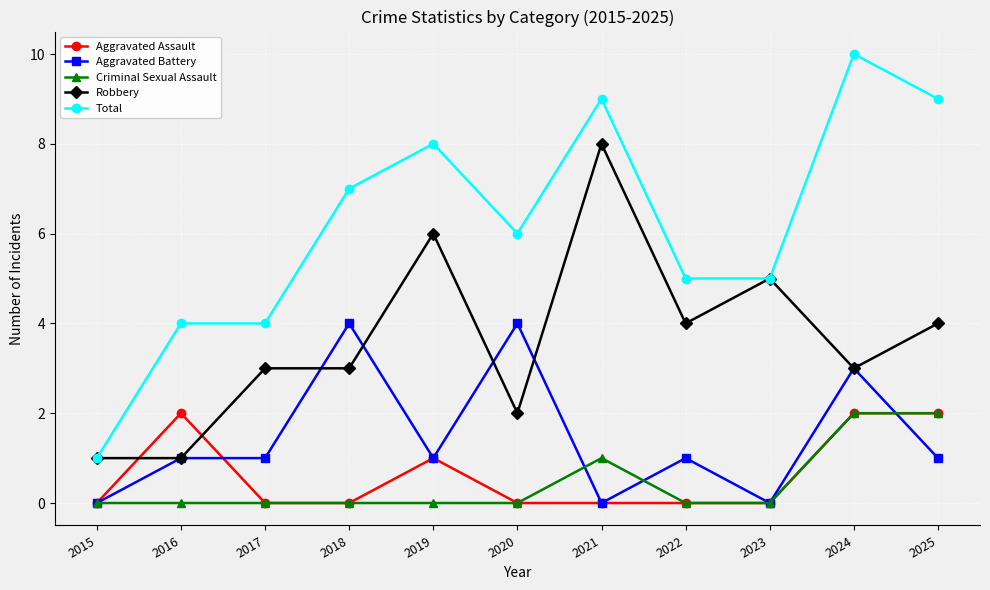

Reading right to left, extract all data points from this chart.

Aggravated Assault: 2025=2	2024=2	2023=0	2022=0	2021=0	2020=0	2019=1	2018=0	2017=0	2016=2	2015=0
Aggravated Battery: 2025=1	2024=3	2023=0	2022=1	2021=0	2020=4	2019=1	2018=4	2017=1	2016=1	2015=0
Criminal Sexual Assault: 2025=2	2024=2	2023=0	2022=0	2021=1	2020=0	2019=0	2018=0	2017=0	2016=0	2015=0
Robbery: 2025=4	2024=3	2023=5	2022=4	2021=8	2020=2	2019=6	2018=3	2017=3	2016=1	2015=1
Total: 2025=9	2024=10	2023=5	2022=5	2021=9	2020=6	2019=8	2018=7	2017=4	2016=4	2015=1